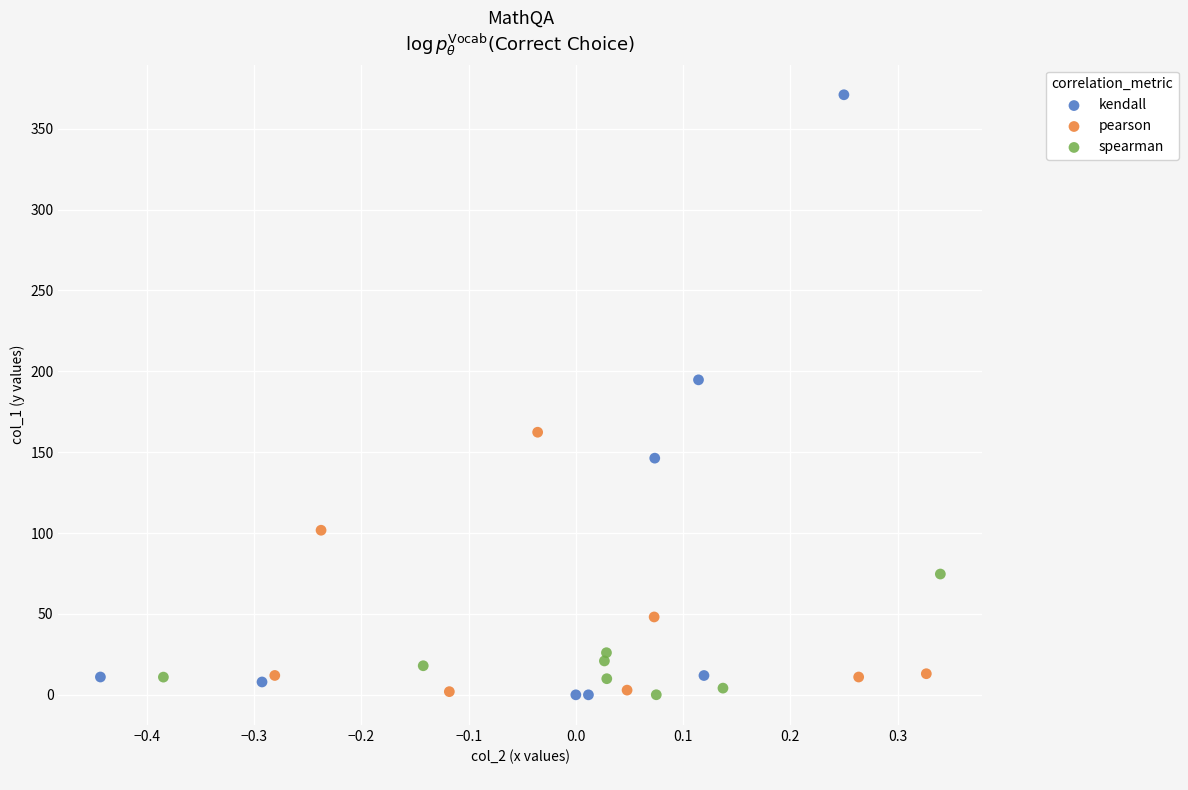

Which series has the widest spread of Y values?

kendall